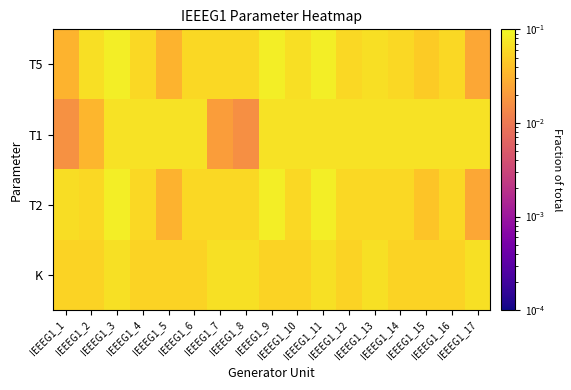

Reading left to right, list all the values displayed in this chart.

T5: IEEEG1_1=0.0	IEEEG1_2=0.1	IEEEG1_3=0.1	IEEEG1_4=0.1	IEEEG1_5=0.0	IEEEG1_6=0.1	IEEEG1_7=0.1	IEEEG1_8=0.1	IEEEG1_9=0.1	IEEEG1_10=0.1	IEEEG1_11=0.1	IEEEG1_12=0.1	IEEEG1_13=0.1	IEEEG1_14=0.1	IEEEG1_15=0.0	IEEEG1_16=0.1	IEEEG1_17=0.0
T1: IEEEG1_1=0.0	IEEEG1_2=0.0	IEEEG1_3=0.1	IEEEG1_4=0.1	IEEEG1_5=0.1	IEEEG1_6=0.1	IEEEG1_7=0.0	IEEEG1_8=0.0	IEEEG1_9=0.1	IEEEG1_10=0.1	IEEEG1_11=0.1	IEEEG1_12=0.1	IEEEG1_13=0.1	IEEEG1_14=0.1	IEEEG1_15=0.1	IEEEG1_16=0.1	IEEEG1_17=0.1
T2: IEEEG1_1=0.1	IEEEG1_2=0.1	IEEEG1_3=0.1	IEEEG1_4=0.1	IEEEG1_5=0.0	IEEEG1_6=0.1	IEEEG1_7=0.1	IEEEG1_8=0.1	IEEEG1_9=0.1	IEEEG1_10=0.1	IEEEG1_11=0.1	IEEEG1_12=0.1	IEEEG1_13=0.1	IEEEG1_14=0.1	IEEEG1_15=0.0	IEEEG1_16=0.1	IEEEG1_17=0.0
K: IEEEG1_1=0.1	IEEEG1_2=0.1	IEEEG1_3=0.1	IEEEG1_4=0.1	IEEEG1_5=0.1	IEEEG1_6=0.1	IEEEG1_7=0.1	IEEEG1_8=0.1	IEEEG1_9=0.1	IEEEG1_10=0.1	IEEEG1_11=0.1	IEEEG1_12=0.1	IEEEG1_13=0.1	IEEEG1_14=0.1	IEEEG1_15=0.1	IEEEG1_16=0.1	IEEEG1_17=0.1